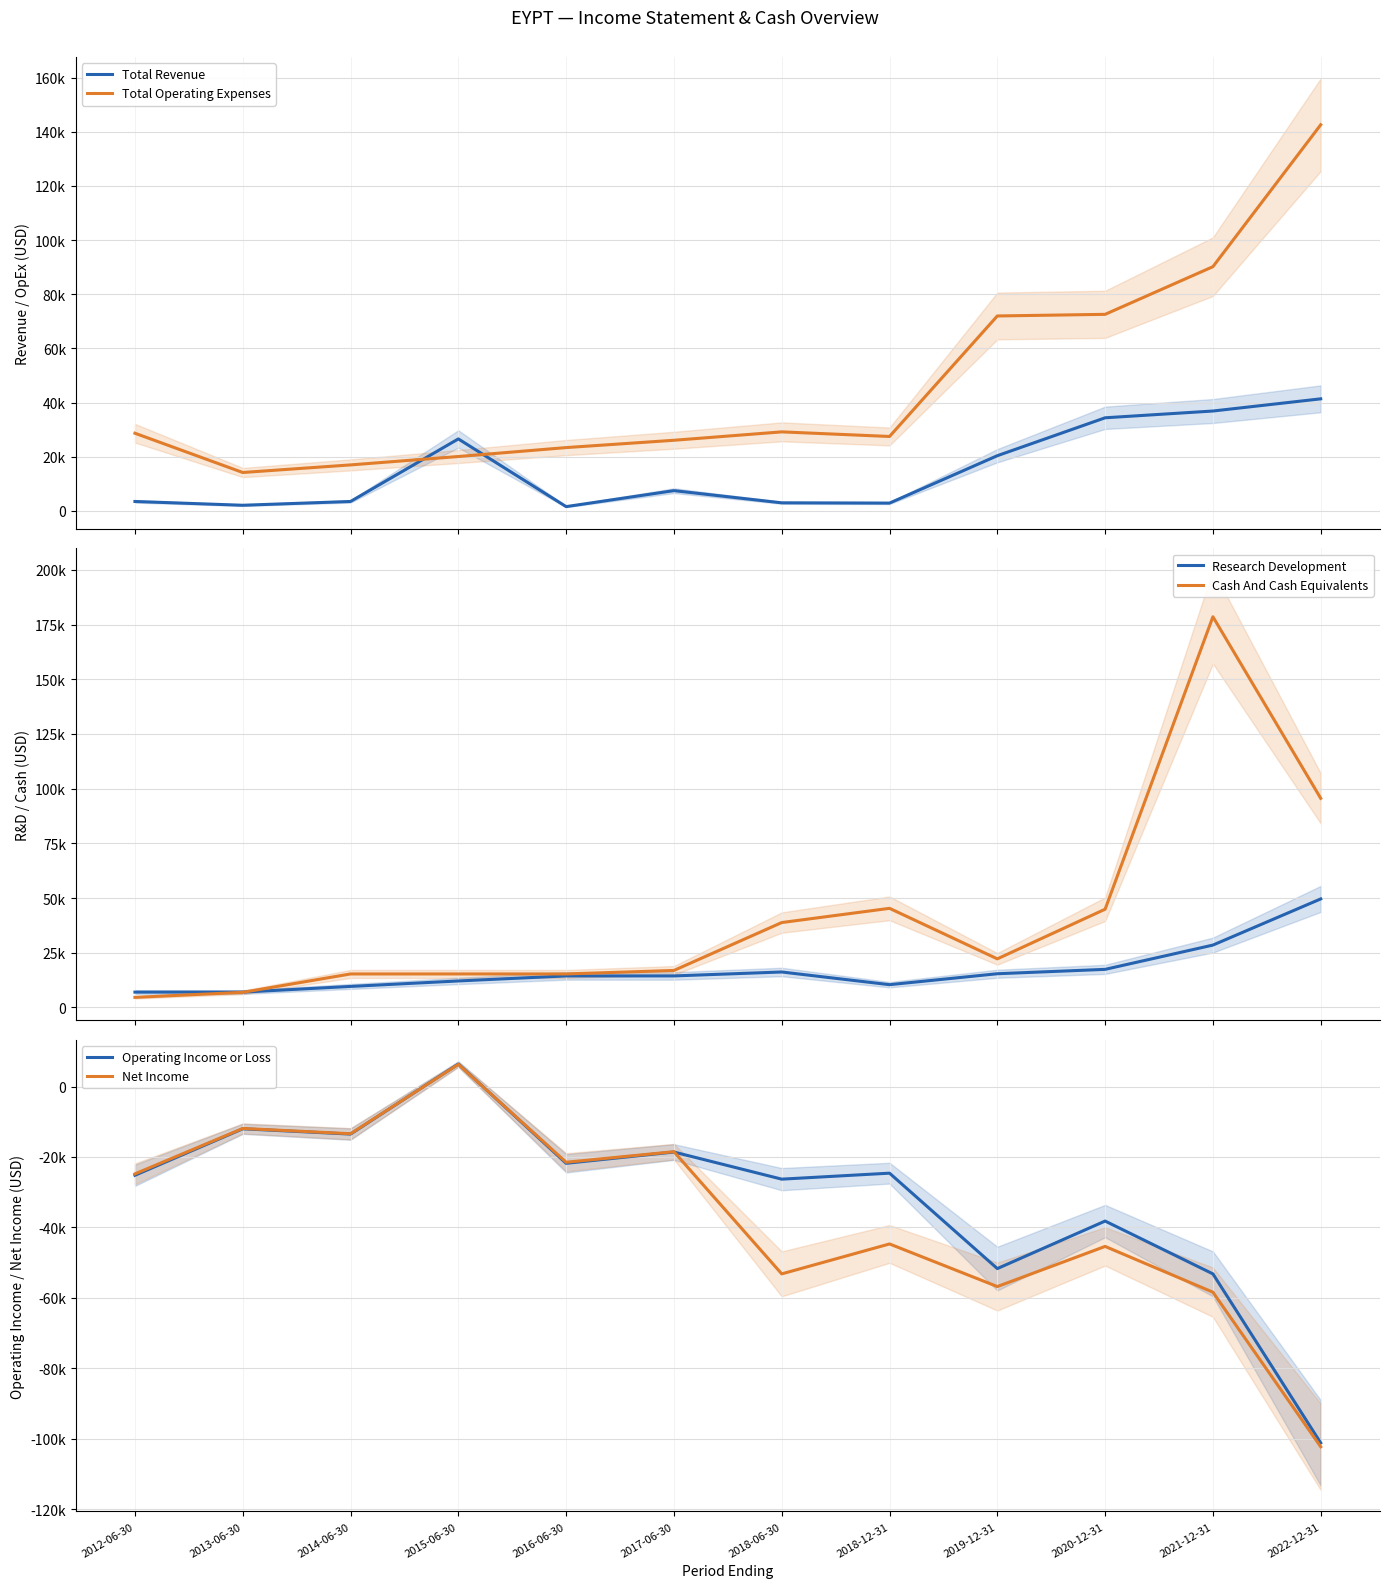

At which label is Operating Income or Loss closest to -47400?

2019-12-31